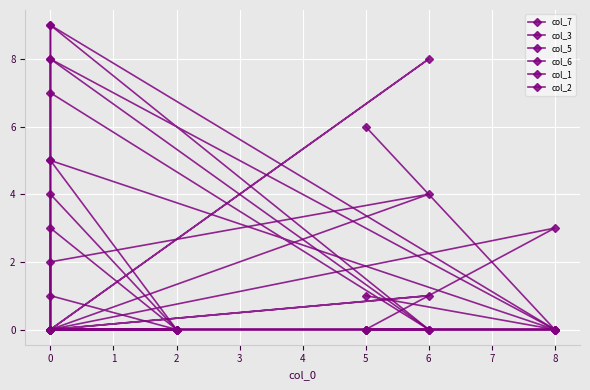

How many categories are shown in the chart?

9